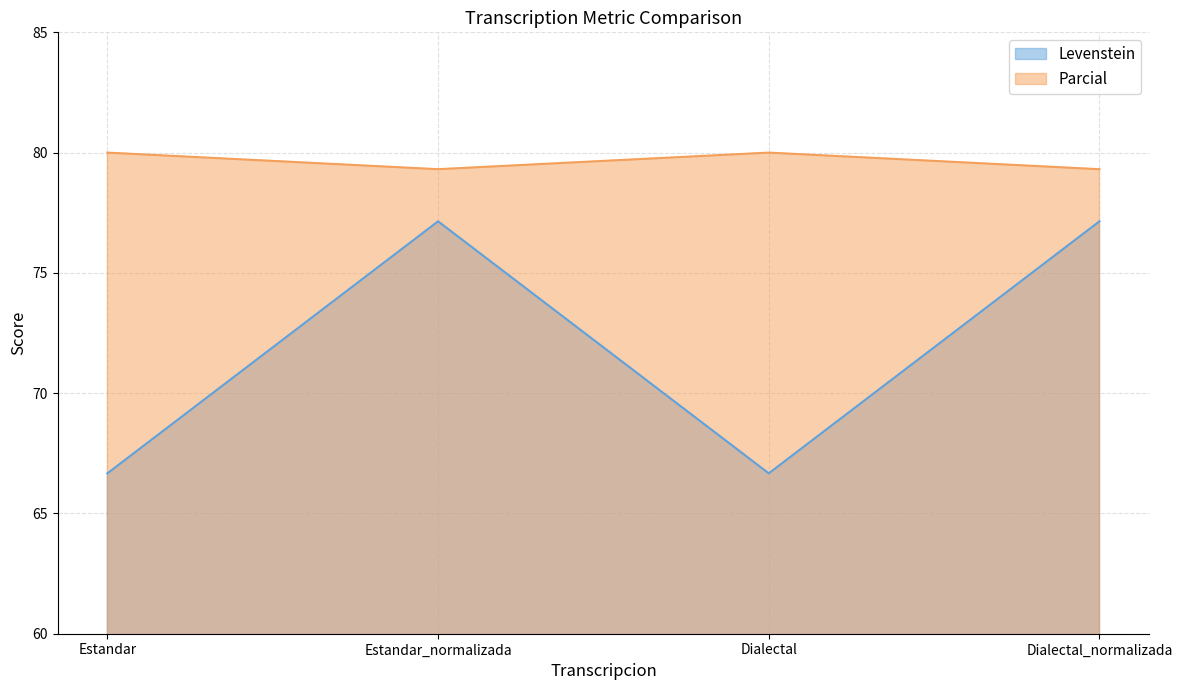

Reading right to left, extract all data points from this chart.

Levenstein: 77.1	66.7	77.1	66.7
Parcial: 79.3	80.0	79.3	80.0